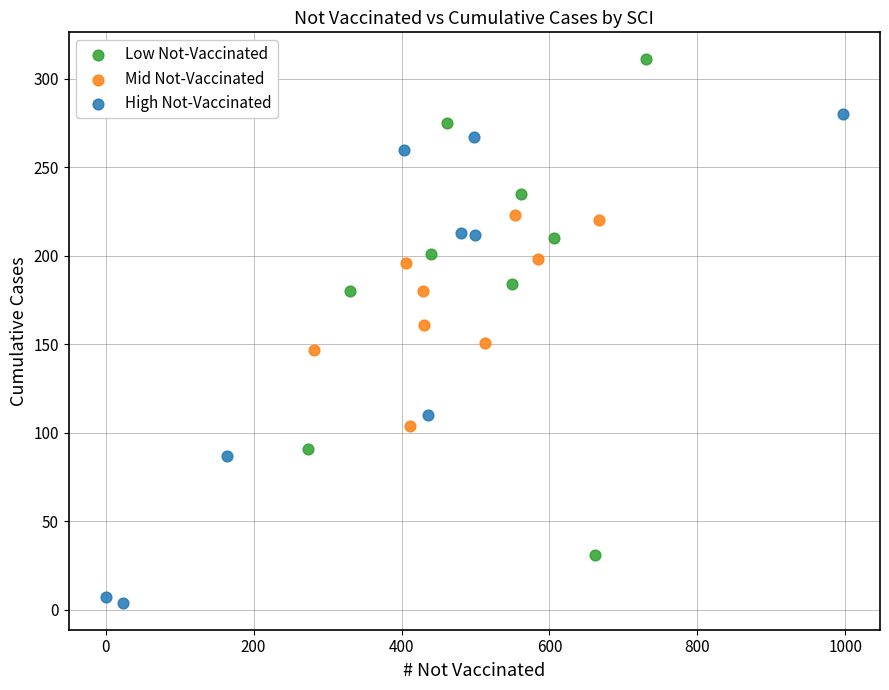

What are all the series names shown in the legend?

Low Not-Vaccinated, Mid Not-Vaccinated, High Not-Vaccinated